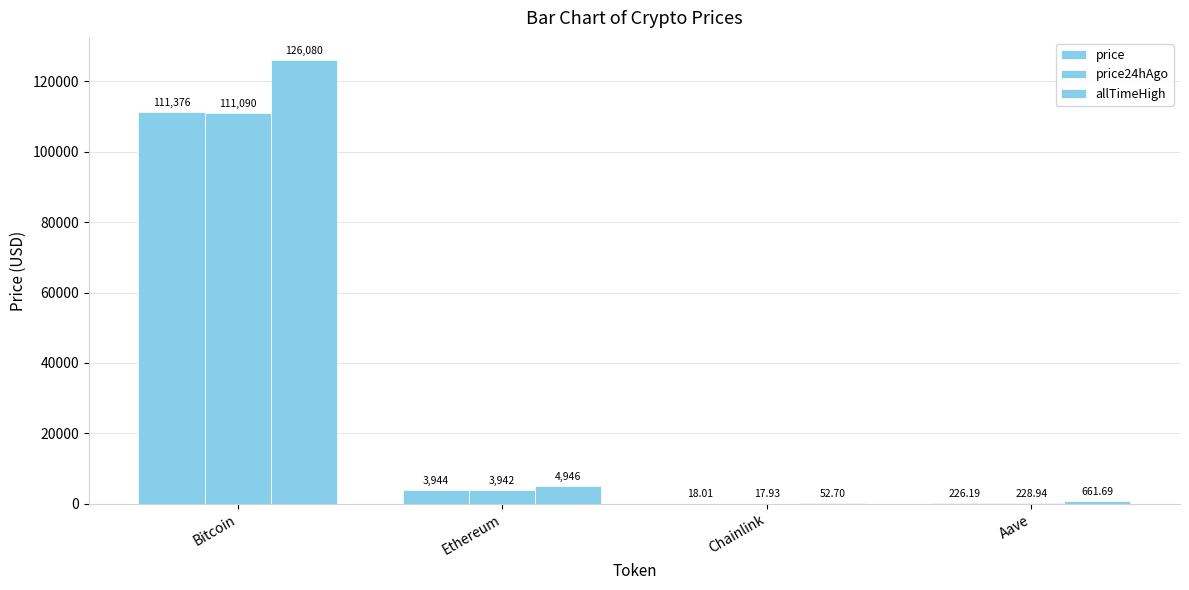

Which series has the largest range (max minus min)?

allTimeHigh